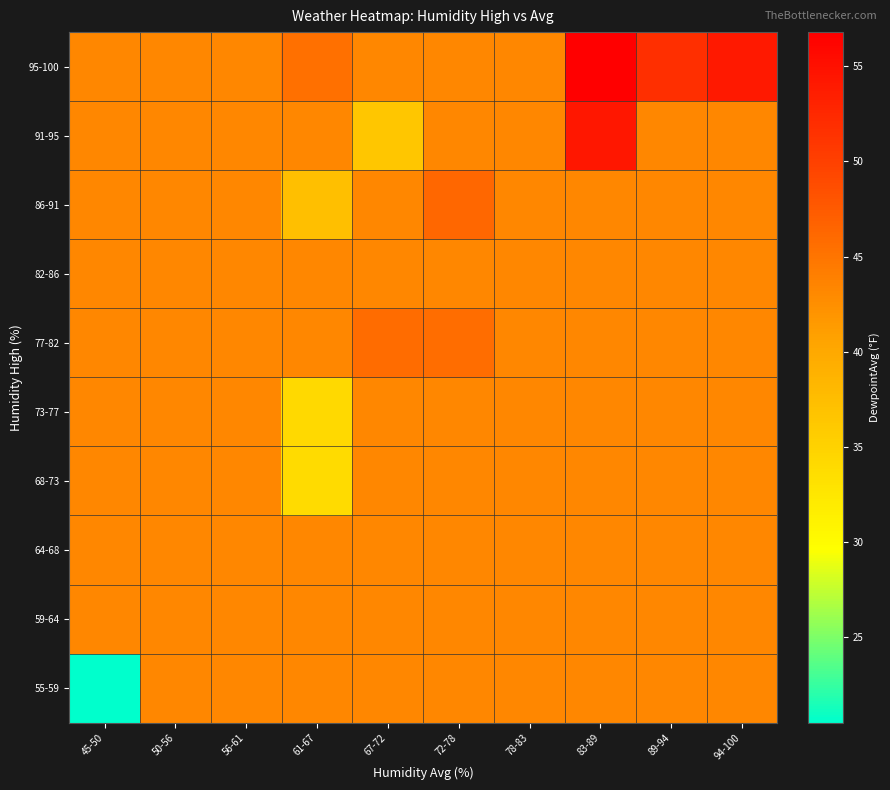

What is the greatest value displayed?

56.8